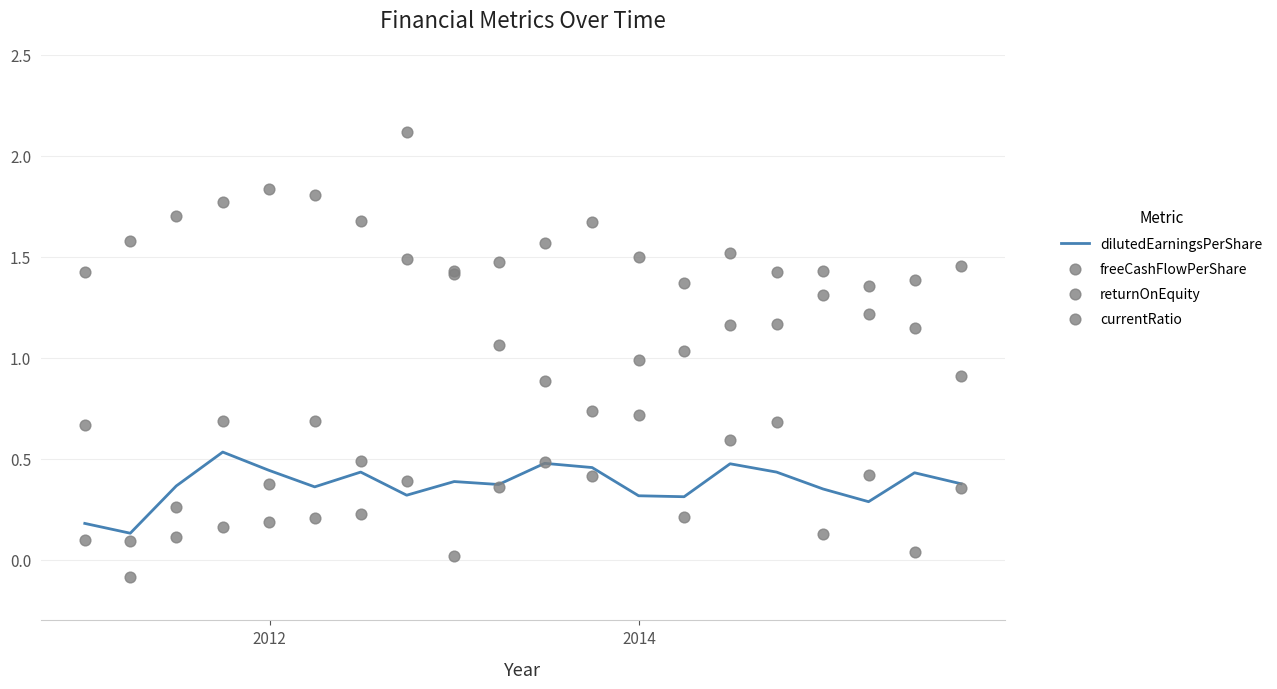

Which series has the widest spread of Y values?

freeCashFlowPerShare